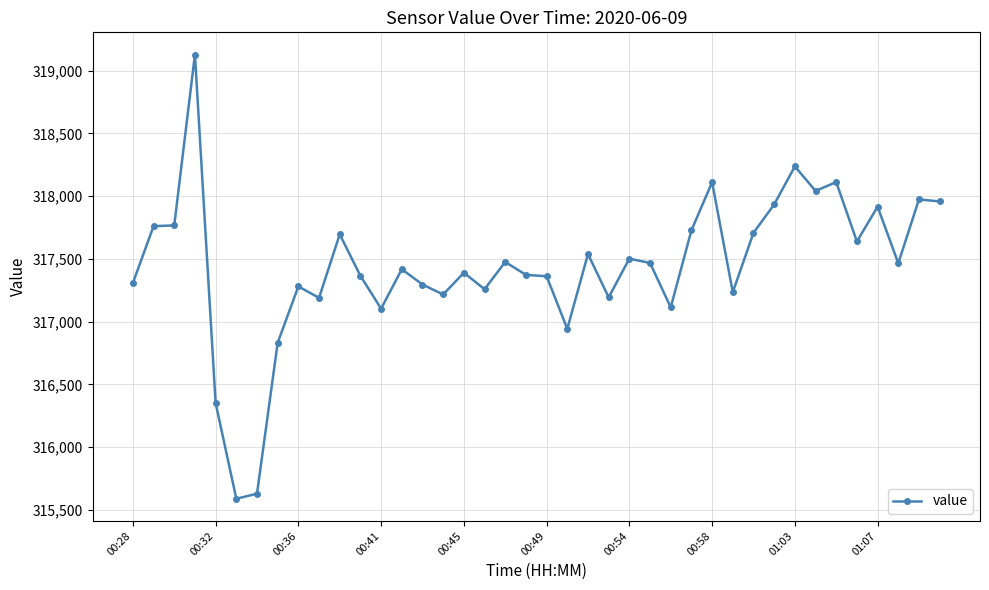

What is the difference between the second highest and minimum values?

2647